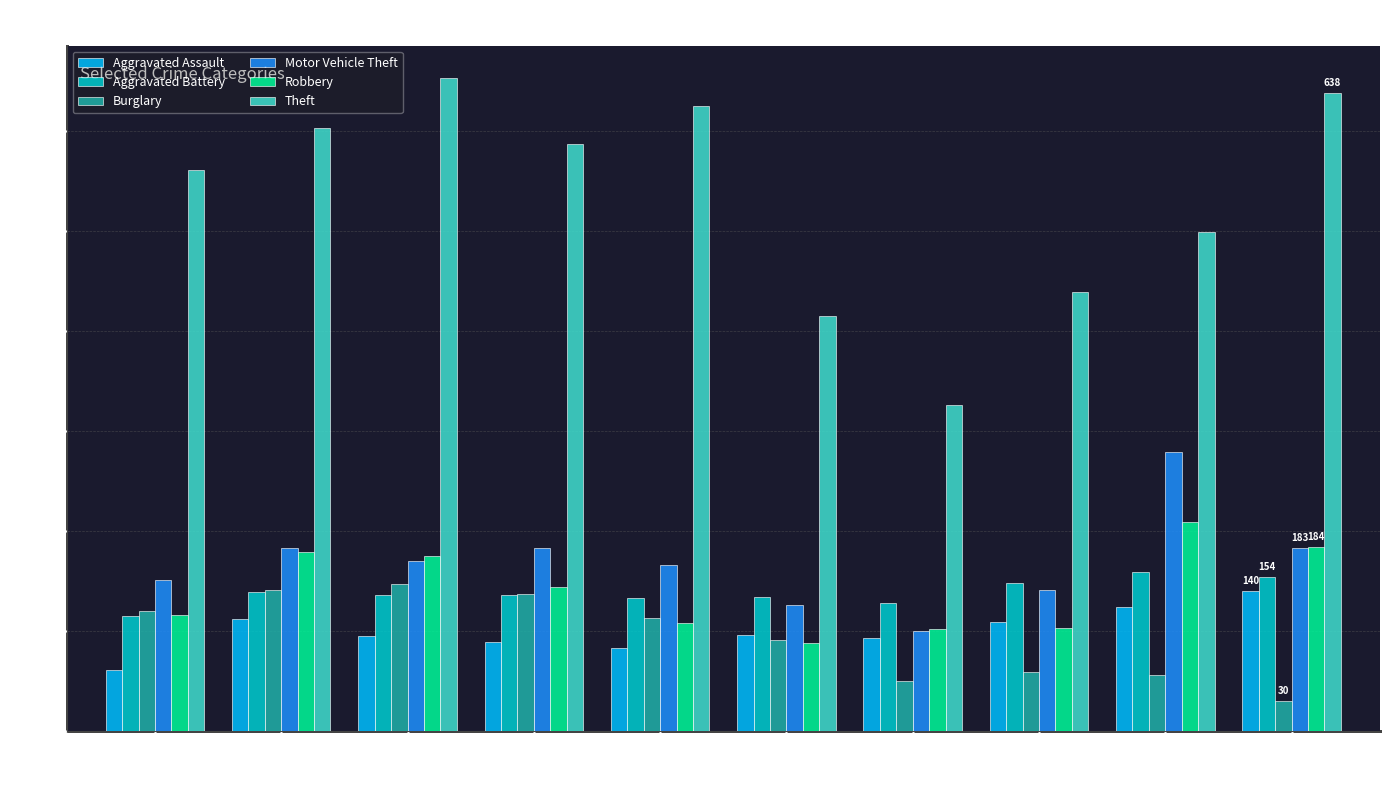

What is the average value of the Theft series?

535